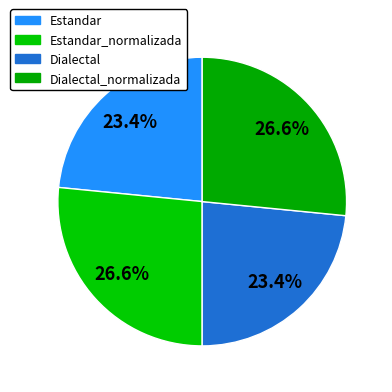

What is the largest slice in the pie chart?

Estandar_normalizada